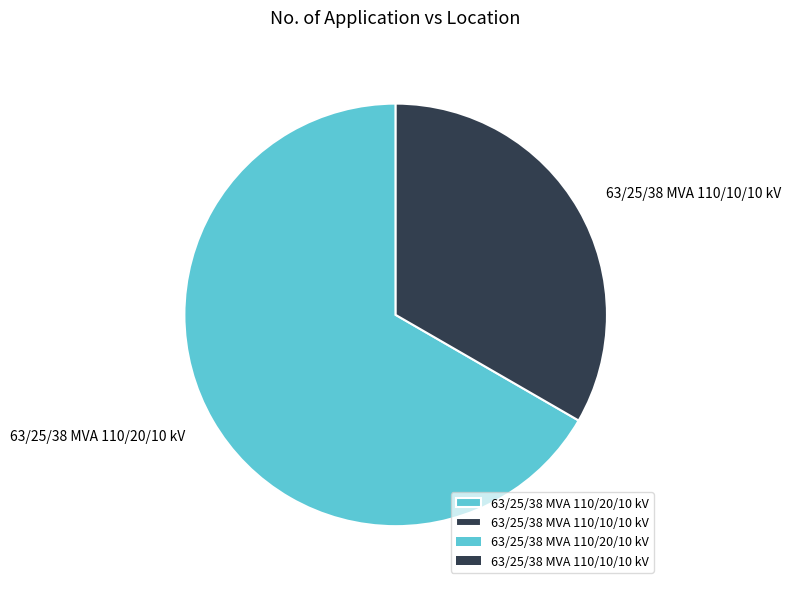

Rank the categories by value from highest to lowest.

63/25/38 MVA 110/20/10 kV, 63/25/38 MVA 110/10/10 kV